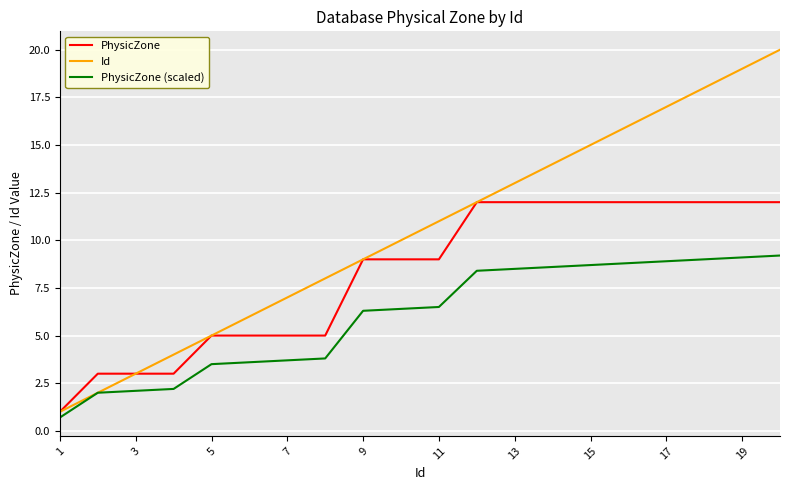

What is the maximum value for PhysicZone?

12.0